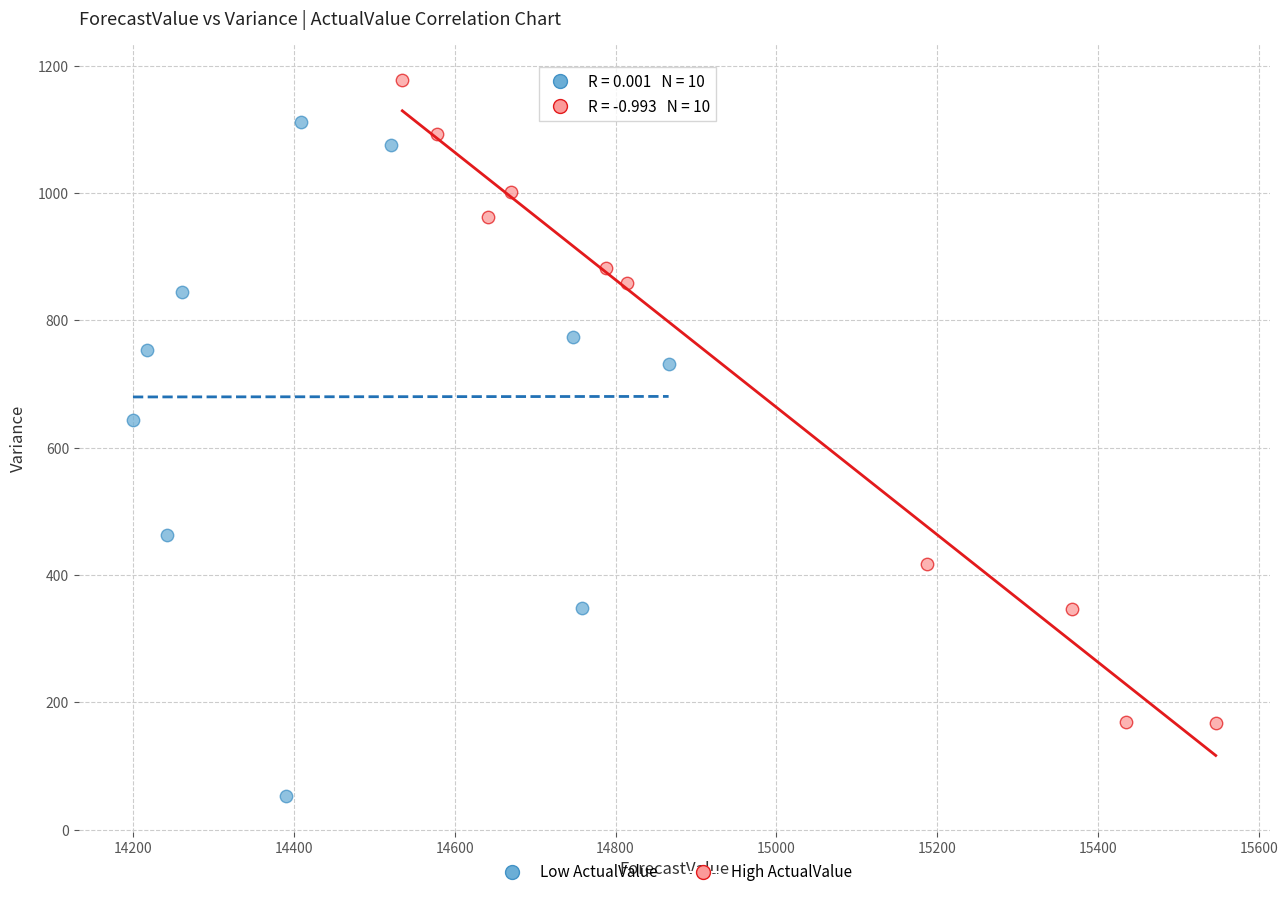

Which series contains the lowest Y value?

Low ActualValue